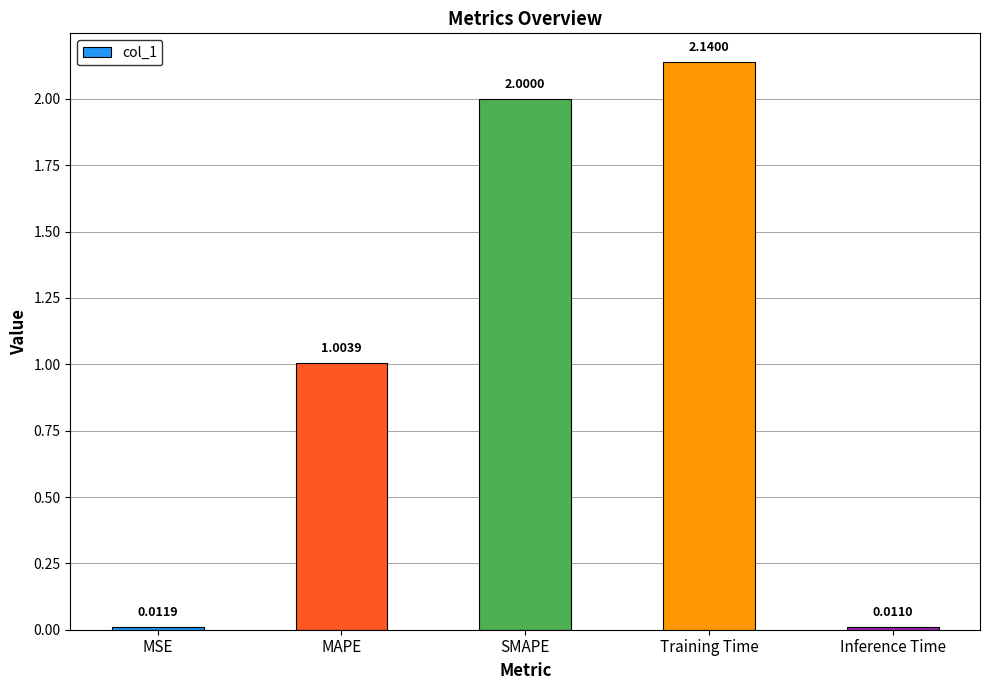

List the labels in order of value, largest first.

Training Time, SMAPE, MAPE, MSE, Inference Time